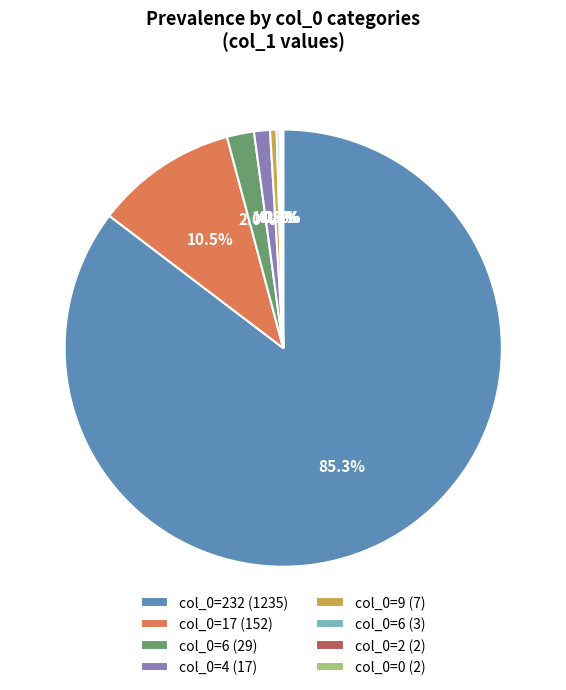

Combined, what portion of the pie is col_0=17 (152) and col_0=232 (1235)?

95.9%